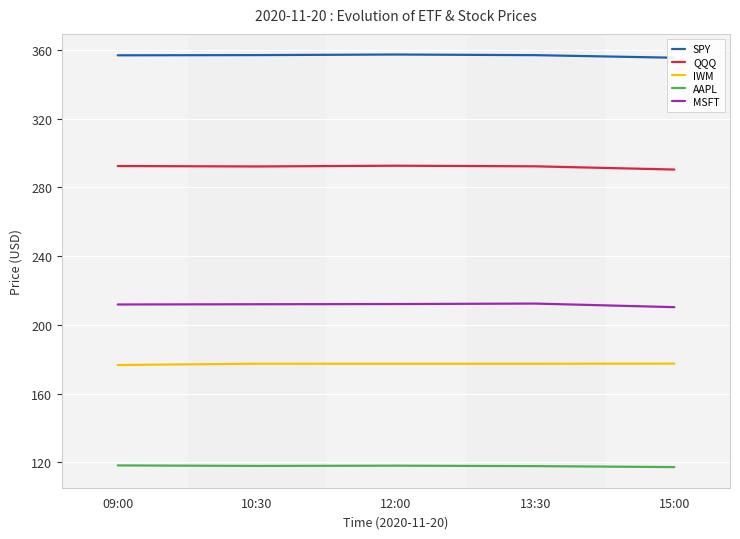

What is the approximate value of AAPL at 12:00?

118.1